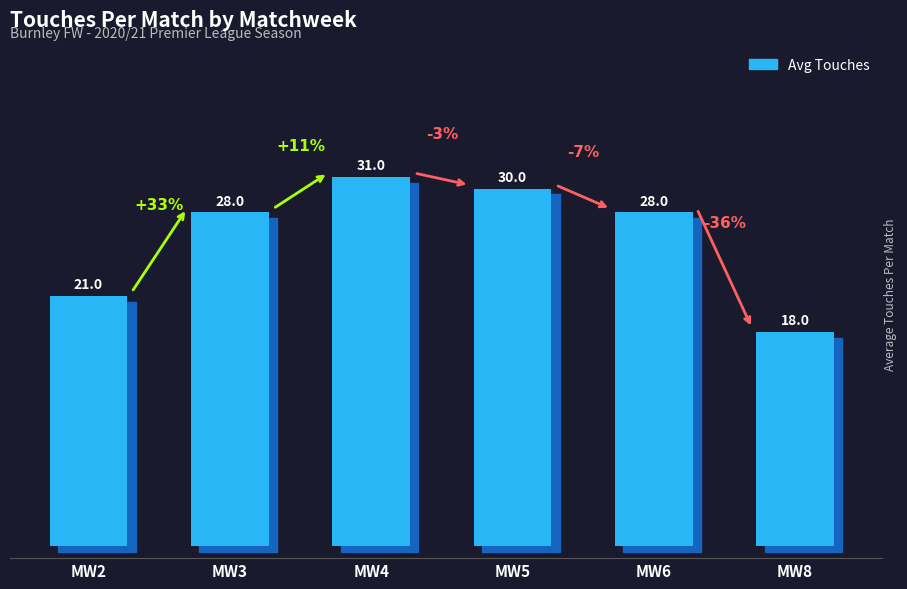

Is it true that the value at MW8 is 18?

True